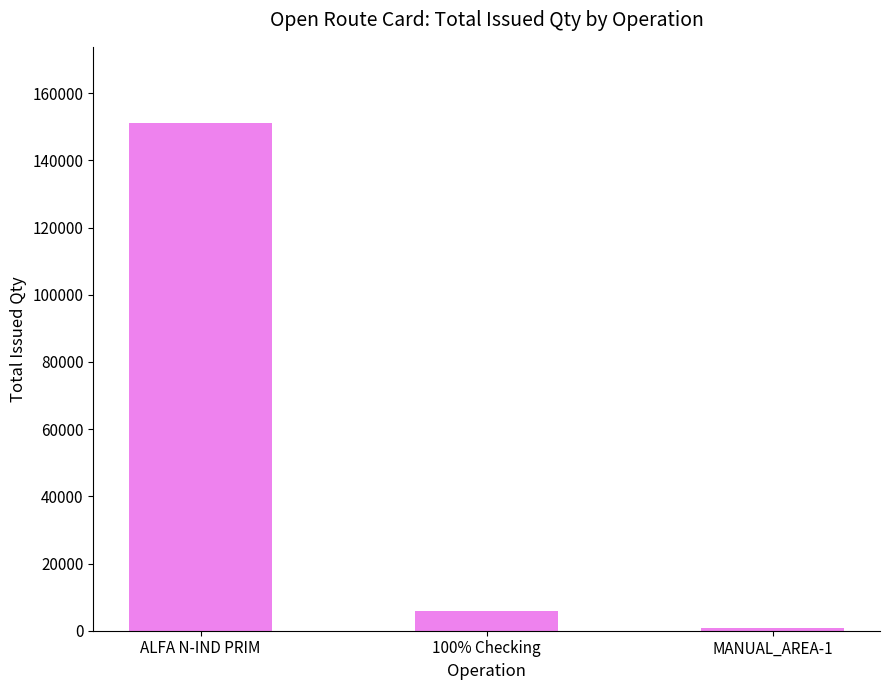

Reading left to right, list all the values displayed in this chart.

151143	5869	753